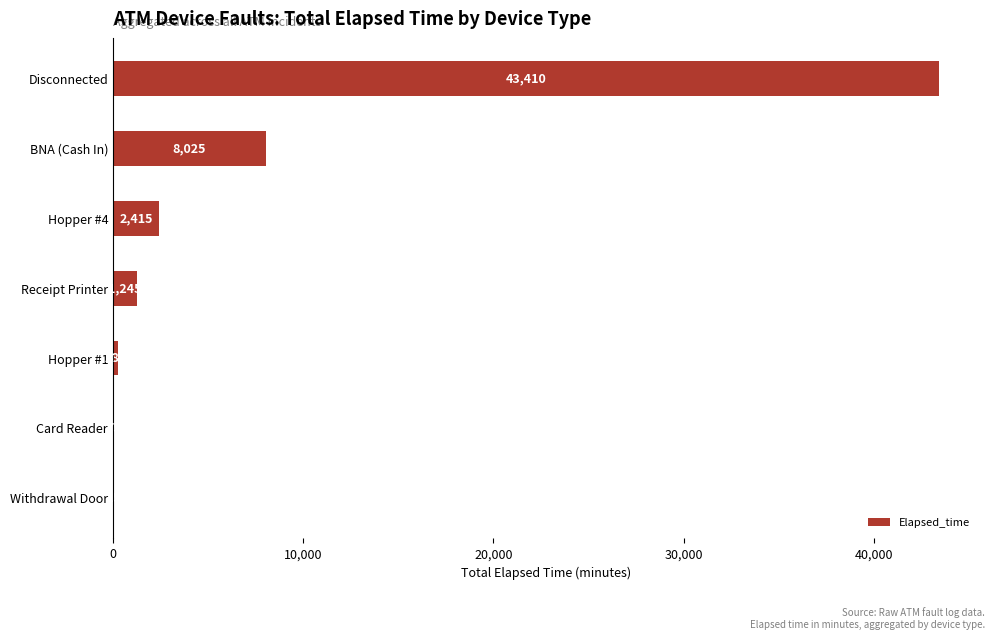

Does the chart contain stacked bars?

No